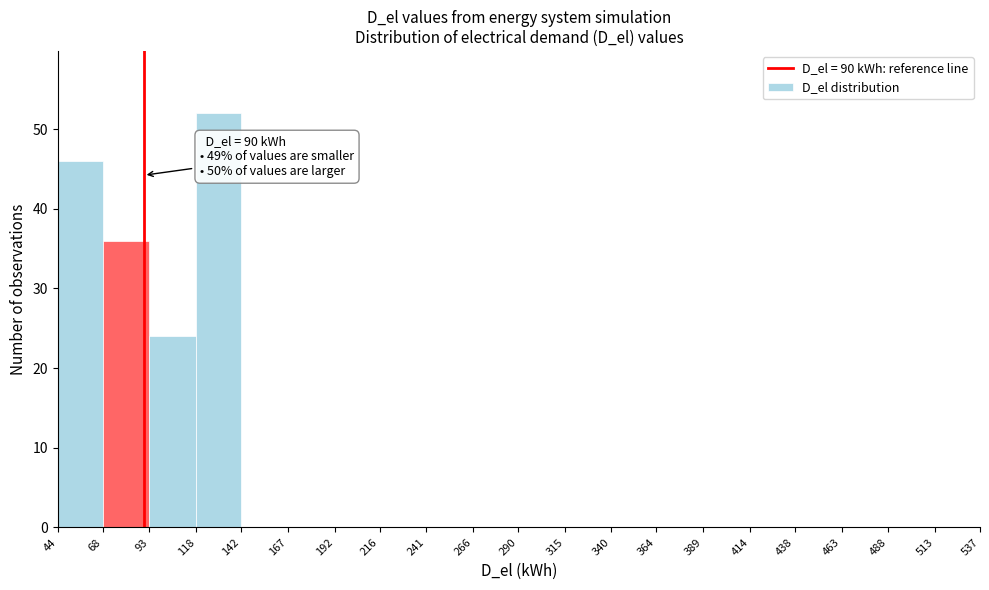

Which range on the x-axis has the tallest bar?

118 to 142